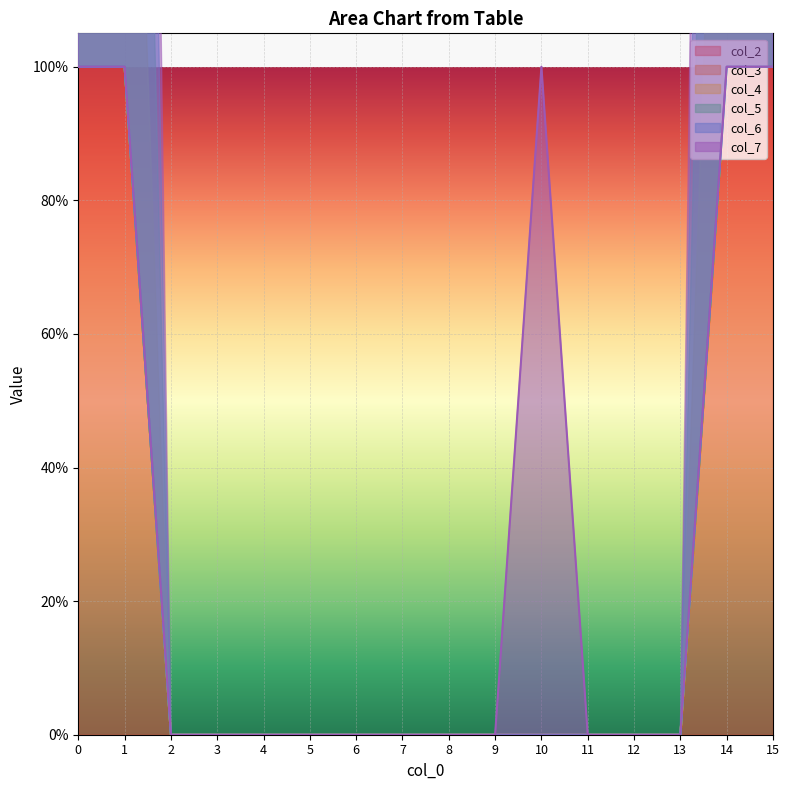

At how many categories does at least one series exceed 0?

5